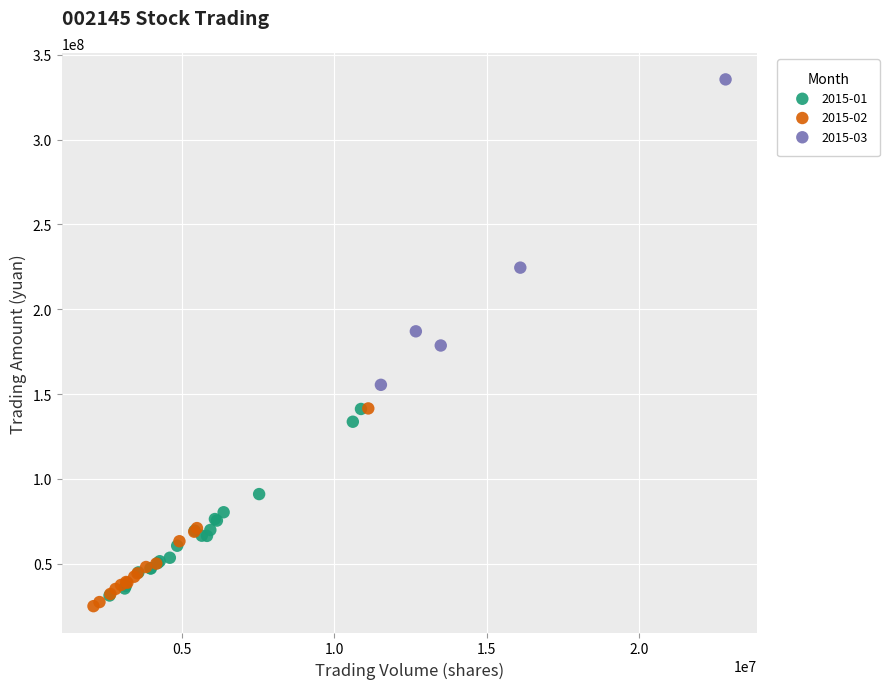

What are all the series names shown in the legend?

2015-01, 2015-02, 2015-03